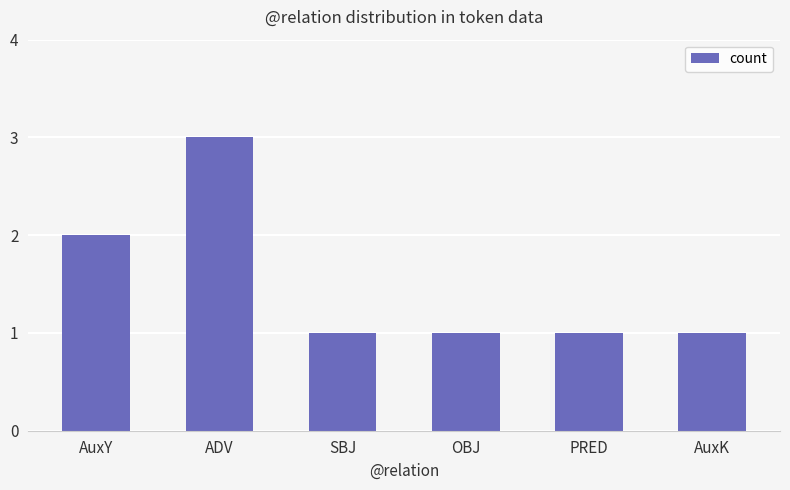

What is the difference between the maximum and minimum values?

2